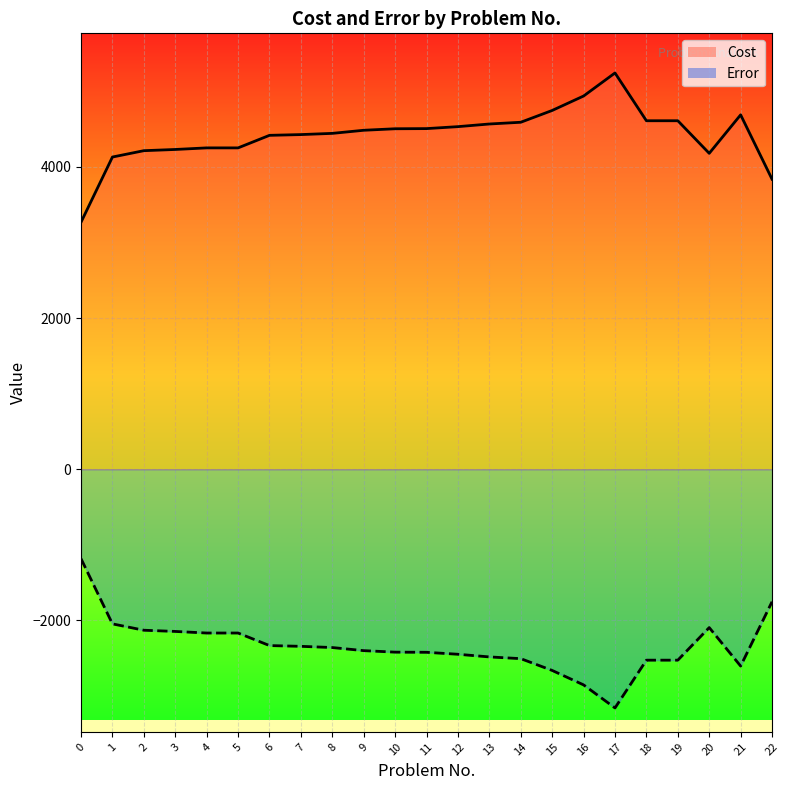

True or false: Error_line and Cost_line intersect in this chart.

False